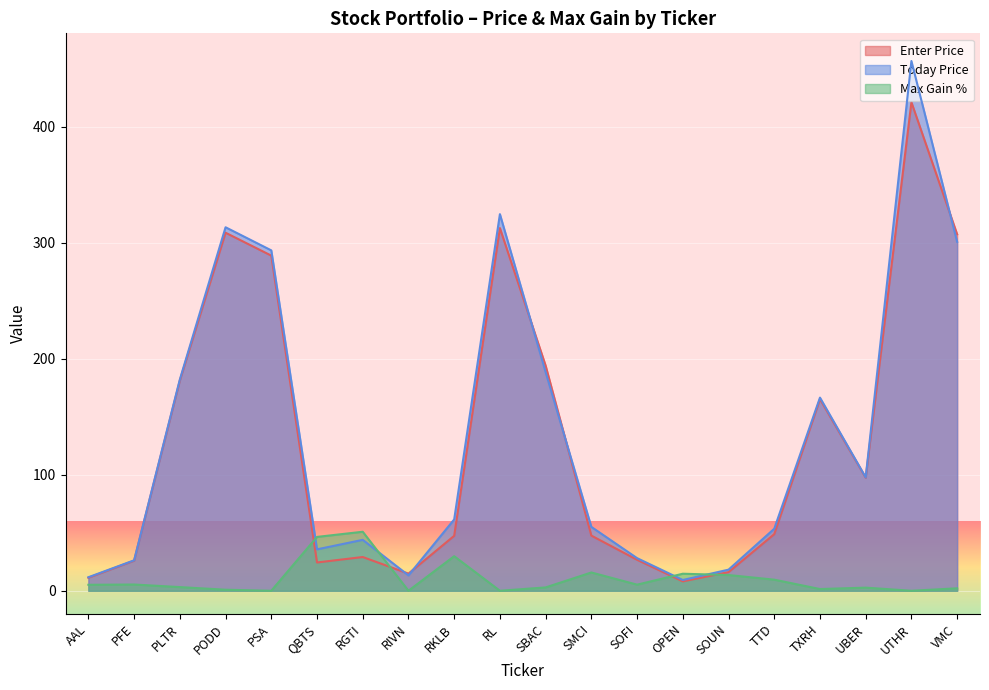

Reading left to right, list all the values displayed in this chart.

Enter Price: 11.2	26.0	181.3	308.8	289.0	24.4	29.1	14.8	47.4	312.8	194.1	47.6	26.7	8.1	16.1	48.8	165.3	97.5	421.3	307.4
Today Price: 11.7	26.3	182.2	313.4	293.5	35.7	43.9	13.3	61.5	324.8	188.5	55.1	28.1	9.3	18.2	53.5	166.6	97.8	456.8	300.9
Max Gain %: 5.2	5.4	3.2	0.9	0.0	46.5	50.9	0.0	29.8	0.0	2.9	15.8	5.3	14.7	13.6	9.6	1.5	2.7	0.0	2.1